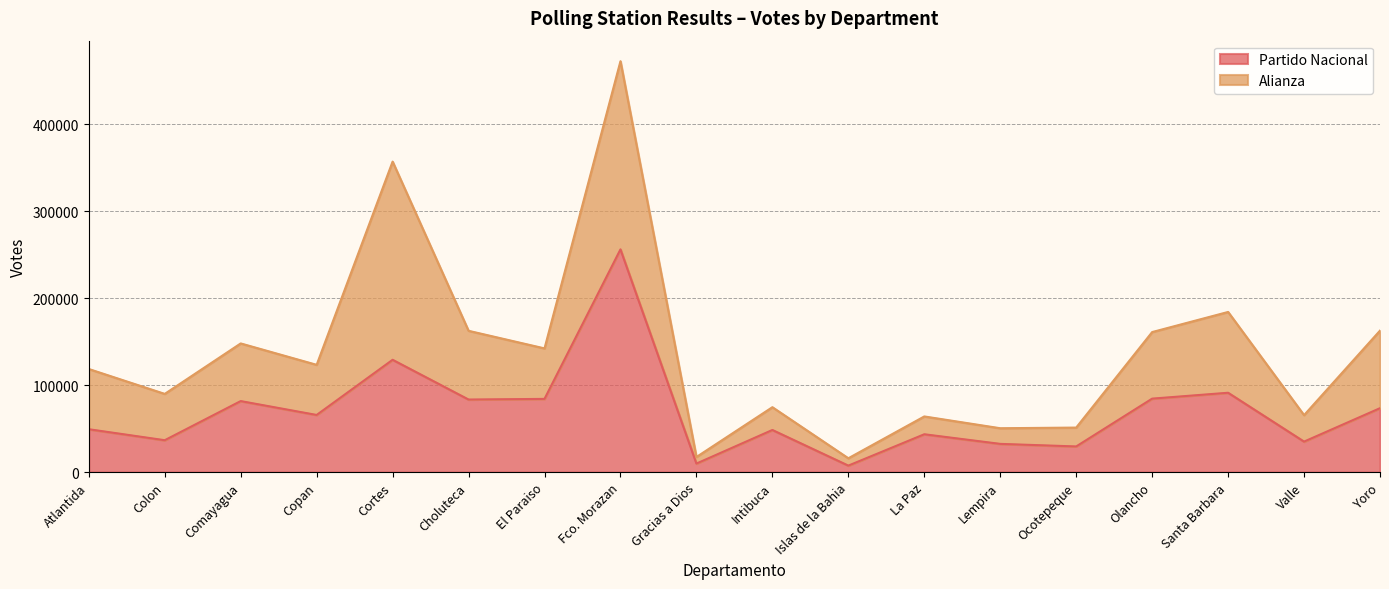

Does the chart have visible grid lines?

Yes